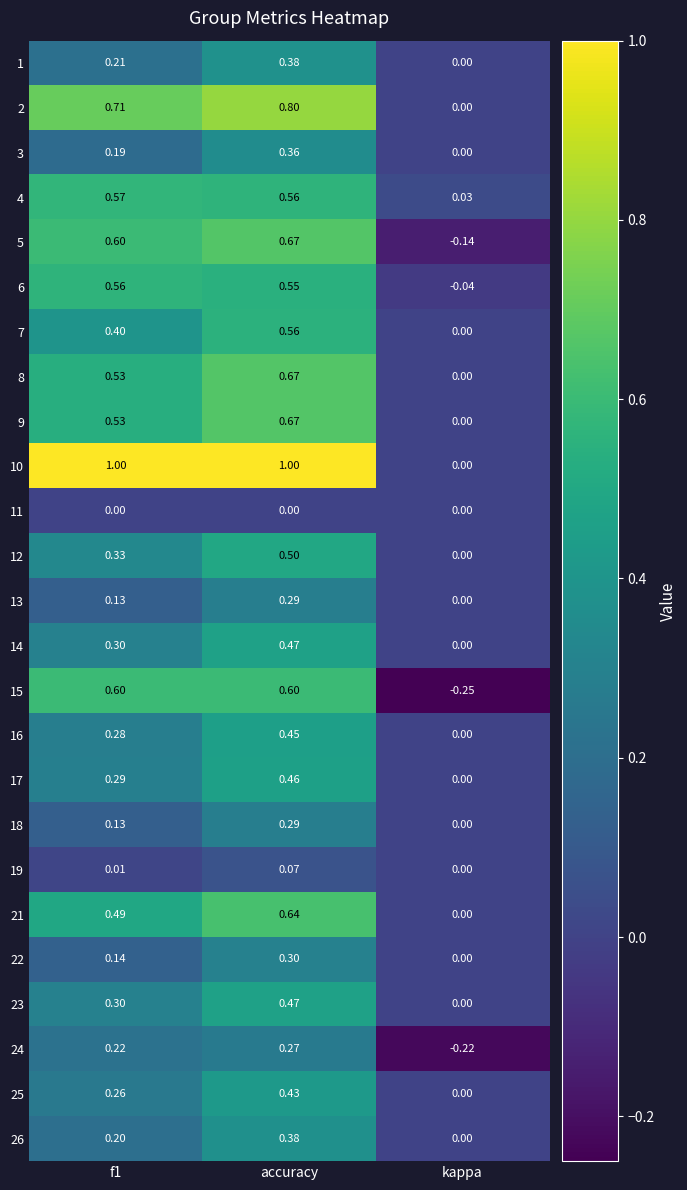

Which category has the lowest value in the 6 series?

kappa